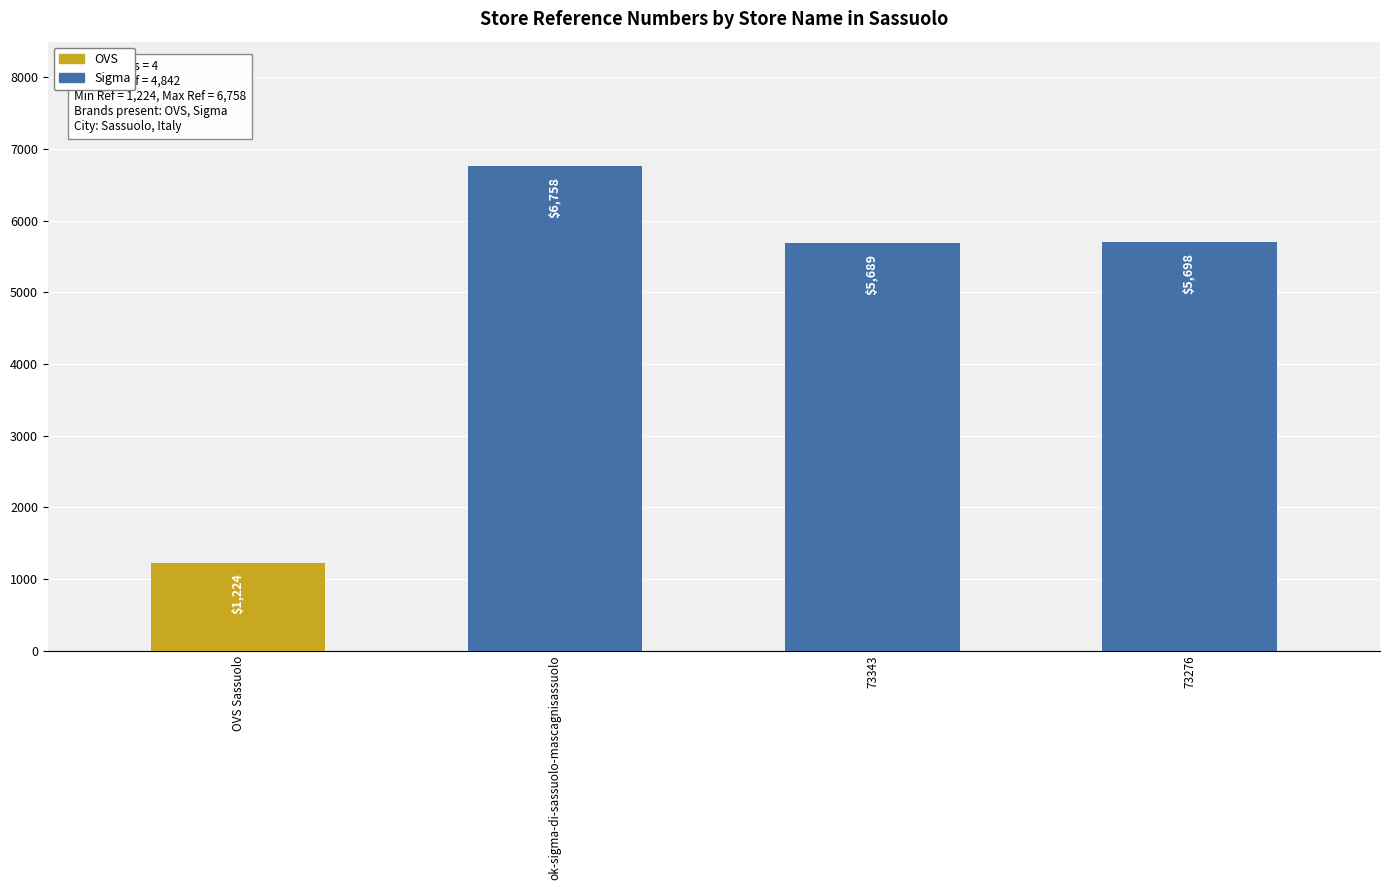

What is the sum of all values?

19369